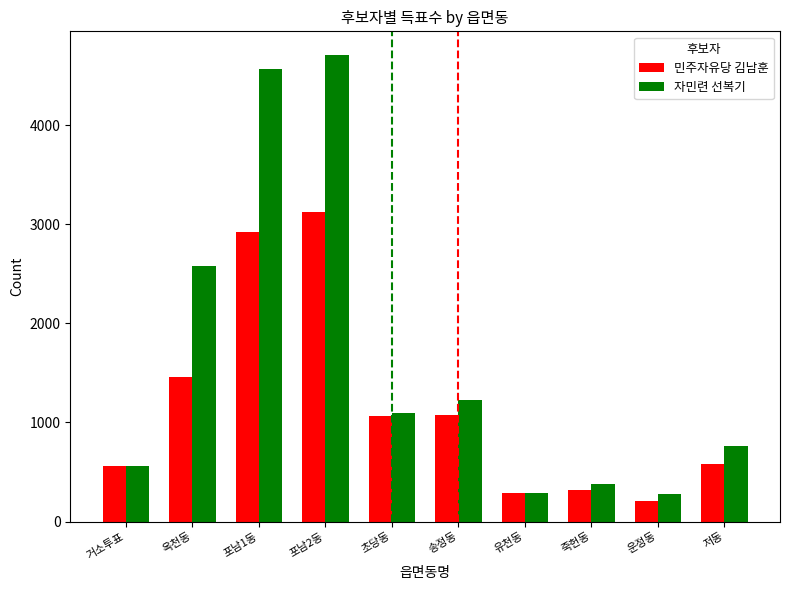

List the series in order of their overall mean, highest first.

자민련 선복기, 민주자유당 김남훈